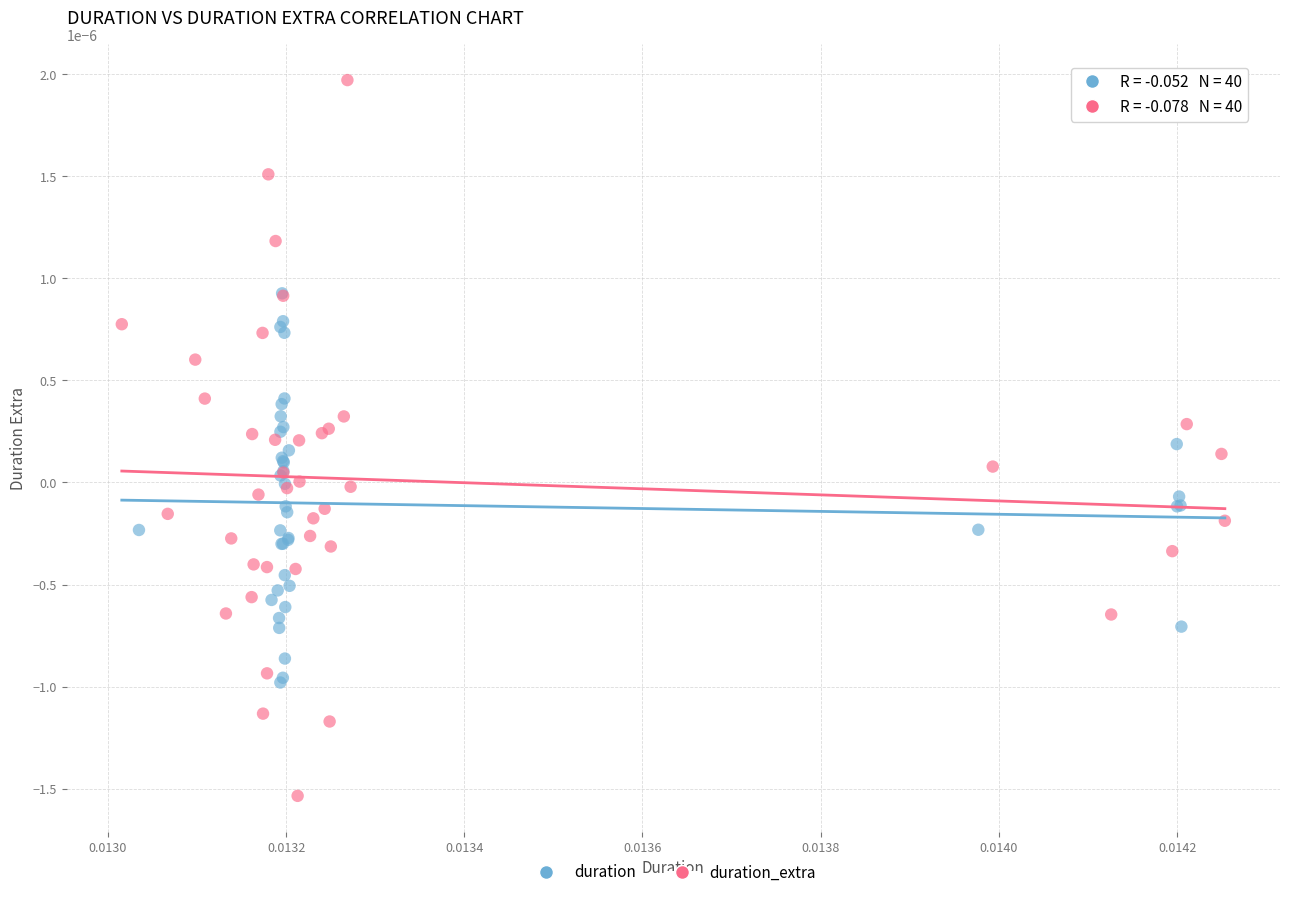

Which series has the widest spread of Y values?

duration_extra